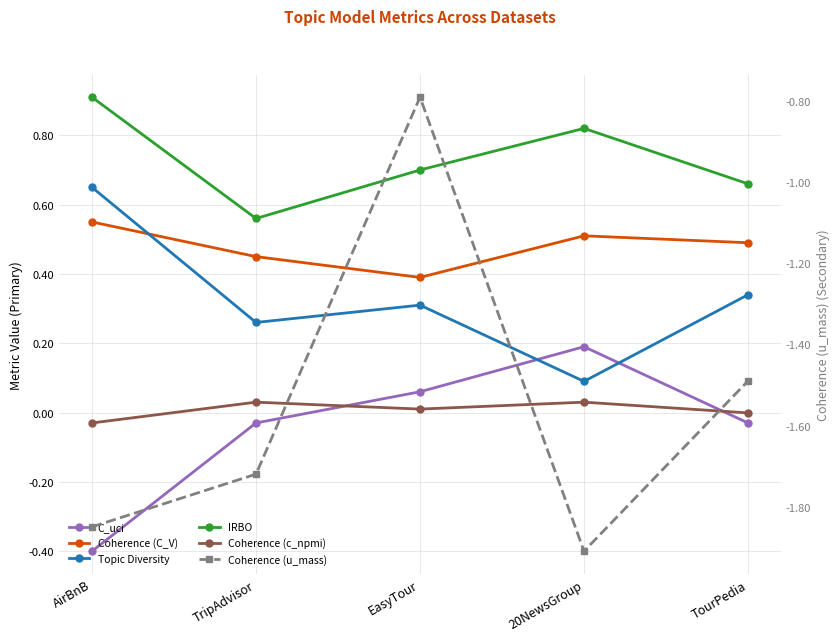

Reading left to right, what are all the values shown in this chart?

C_uci: -0.4	-0.0	0.1	0.2	-0.0
Coherence (C_V): 0.6	0.5	0.4	0.5	0.5
Topic Diversity: 0.7	0.3	0.3	0.1	0.3
IRBO: 0.9	0.6	0.7	0.8	0.7
Coherence (c_npmi): -0.0	0.0	0.0	0.0	-0.0
Coherence (u_mass): -1.9	-1.7	-0.8	-1.9	-1.5